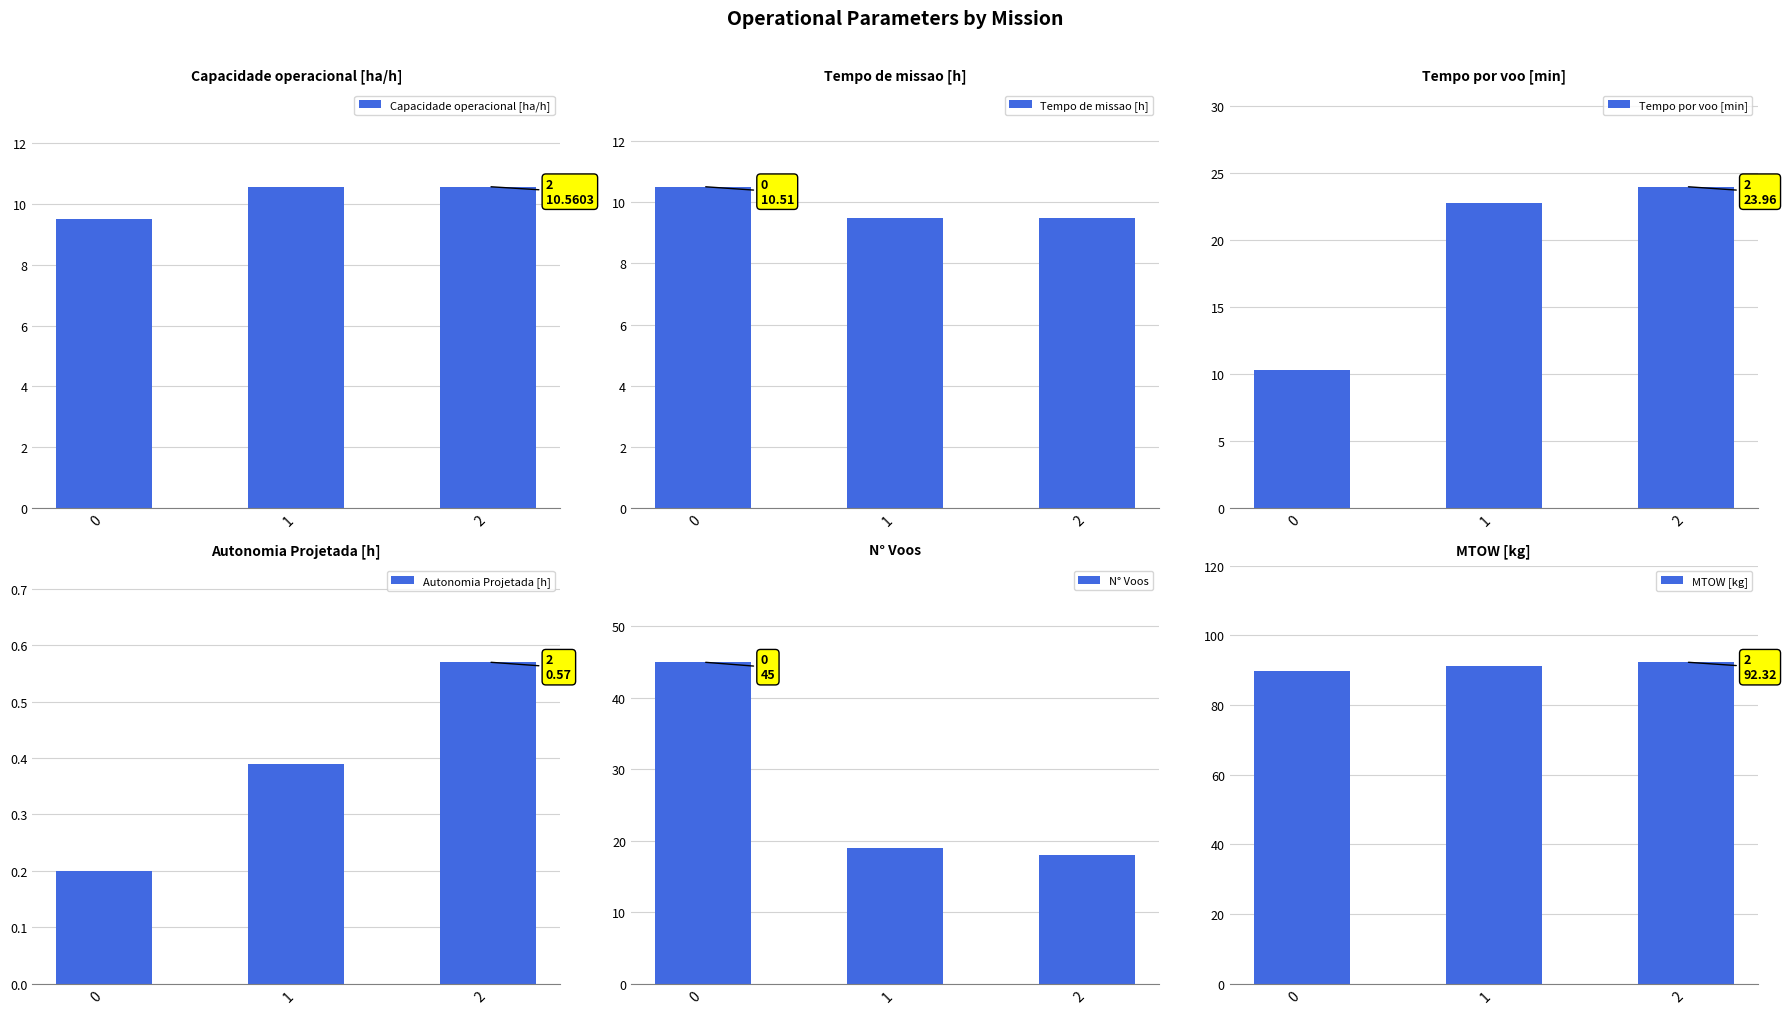

What is the difference between the Capacidade operacional [ha/h] values at 1 and 0?

1.0